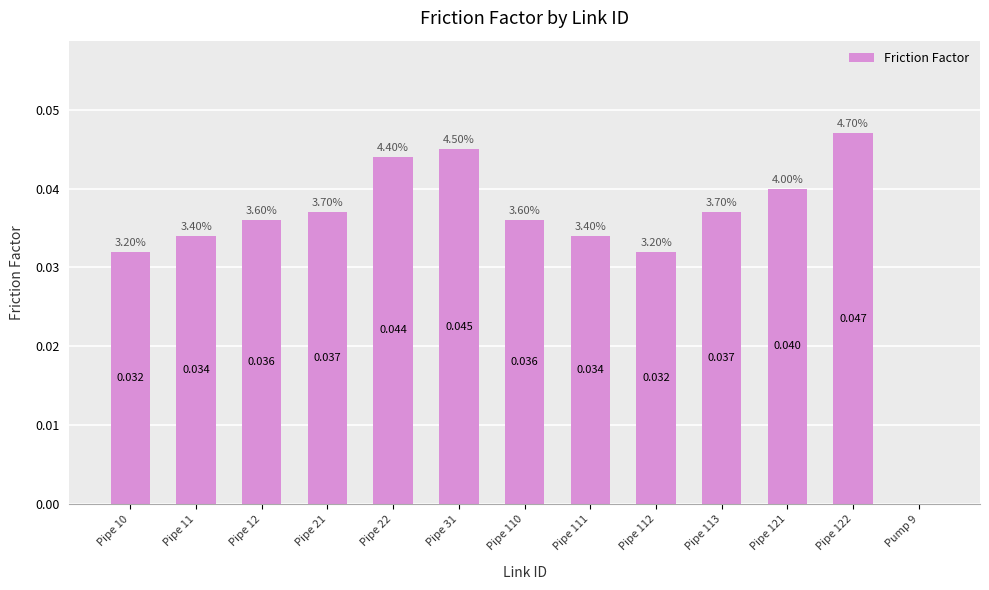

Between Pipe 10 and Pipe 110, which is larger?

Pipe 110